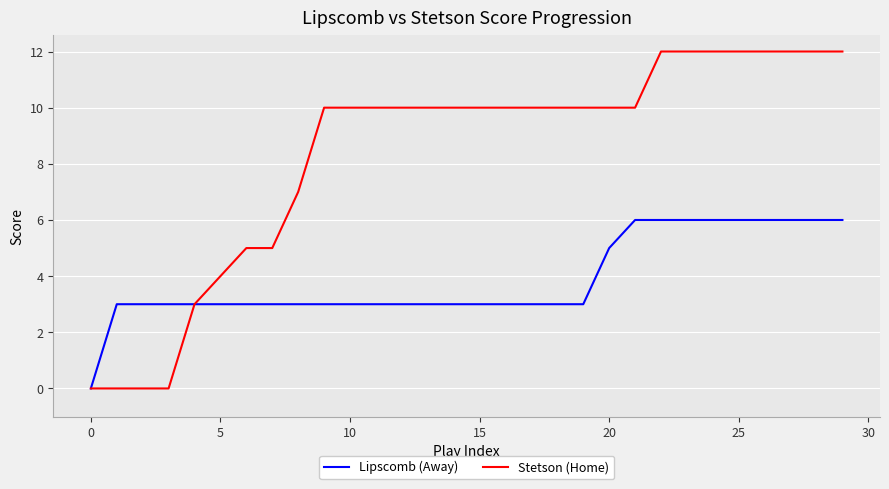

Which series has the largest range (max minus min)?

Stetson (Home)